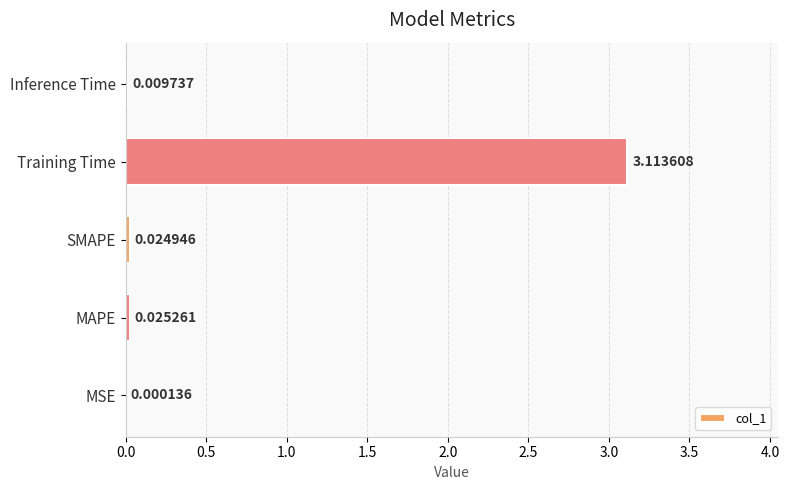

What is the change in value from MSE to Training Time?

+3.1